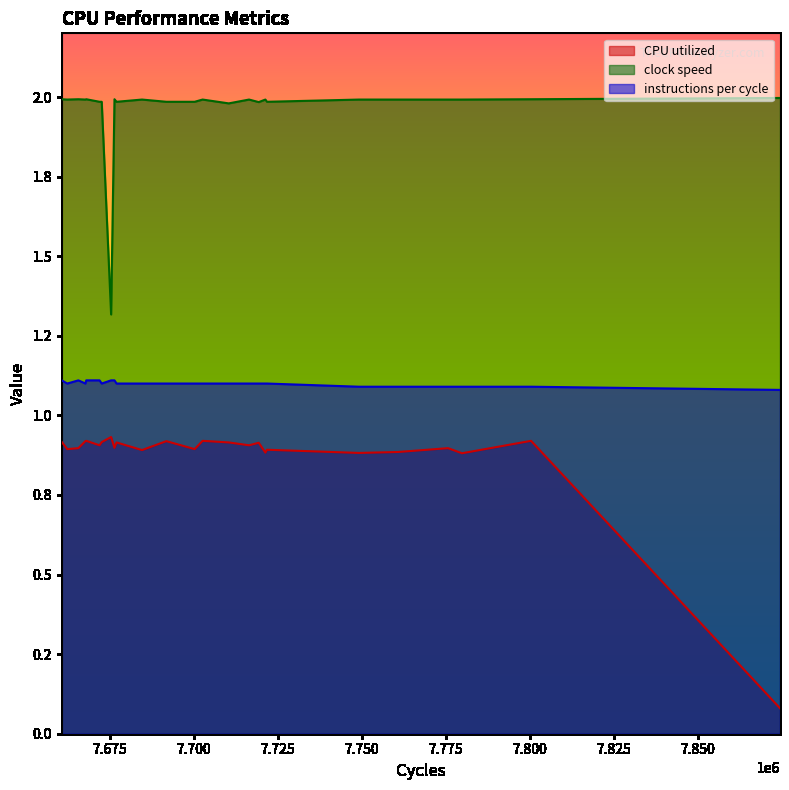

How many instructions per cycle values are between 1 and 2?

25